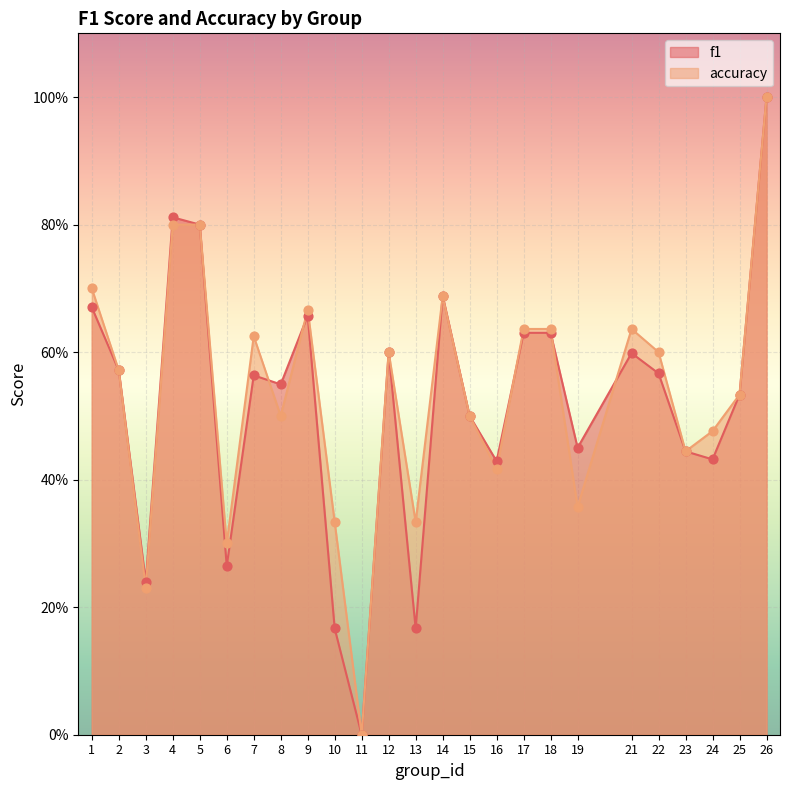

Which series has the largest total across all categories?

accuracy